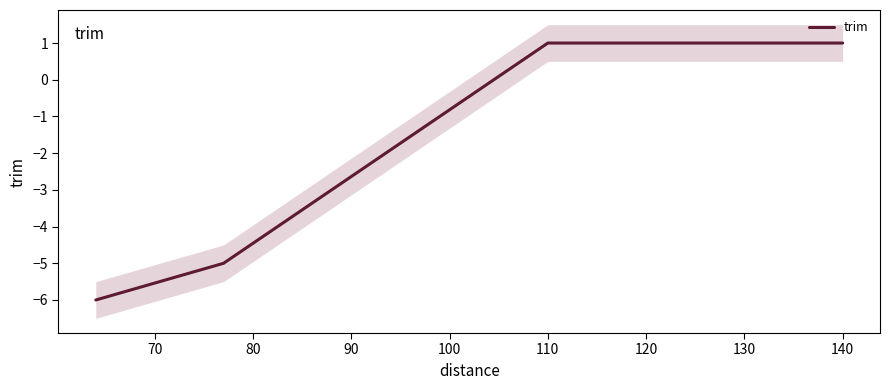

What is the minimum value shown in the chart?

-6